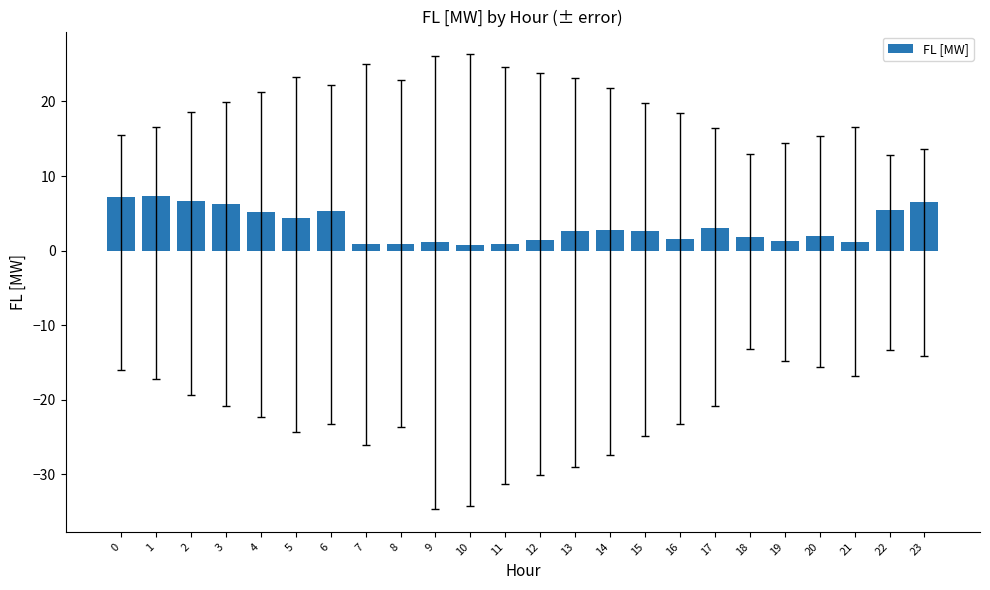

Does the chart contain any negative values?

No